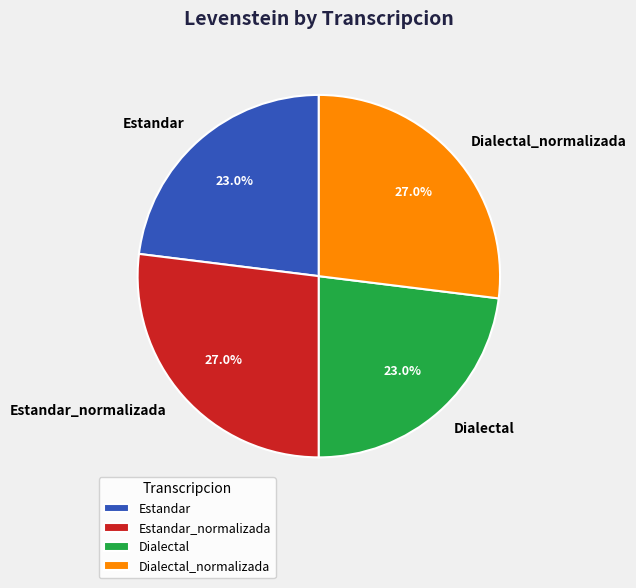

What is the ratio of the value at Estandar to the value at Estandar_normalizada?

0.9